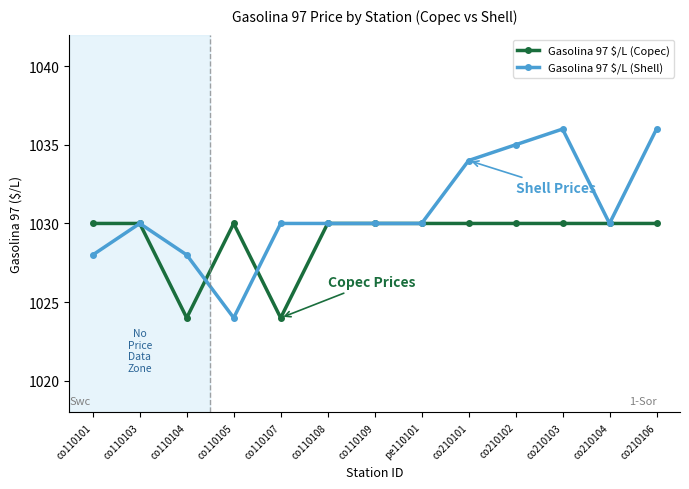

How many lines are shown in the chart?

2